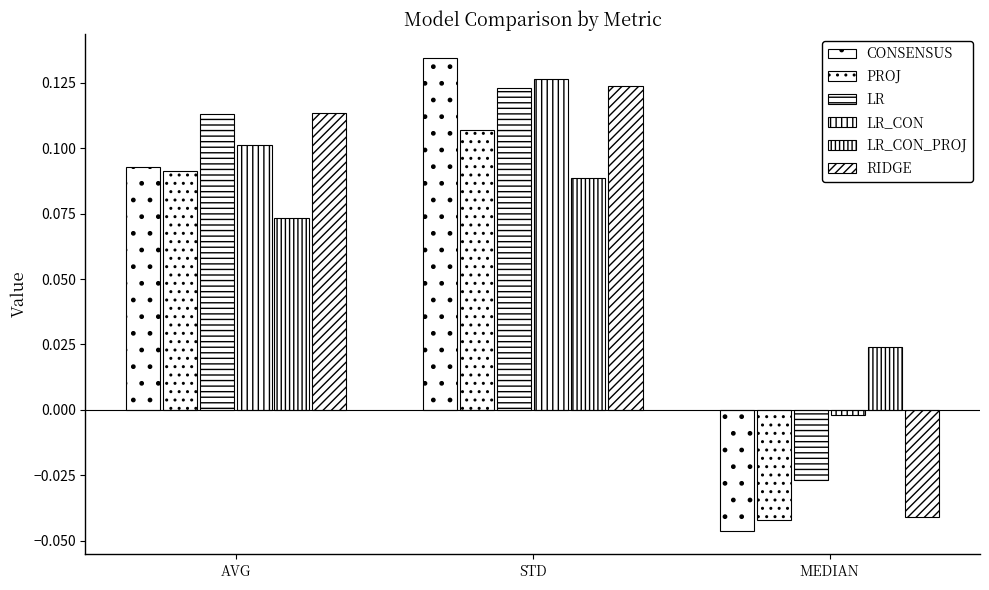

What is the total value across all series at AVG?

0.6